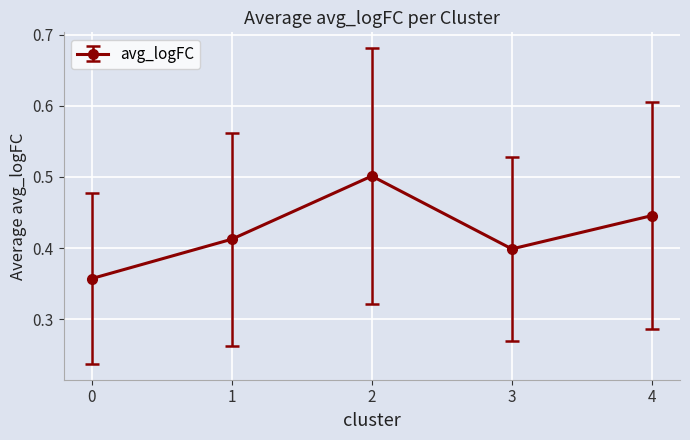

What value does the data have at 2?

0.5